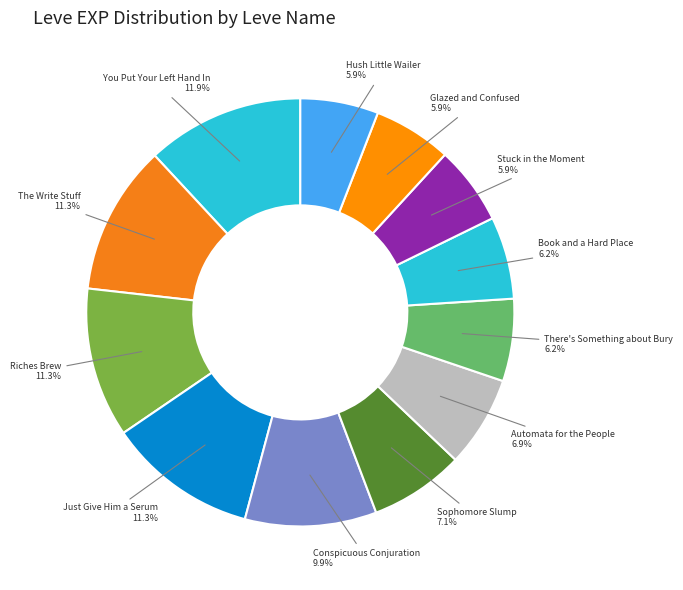

How many slices are in this pie chart?

12